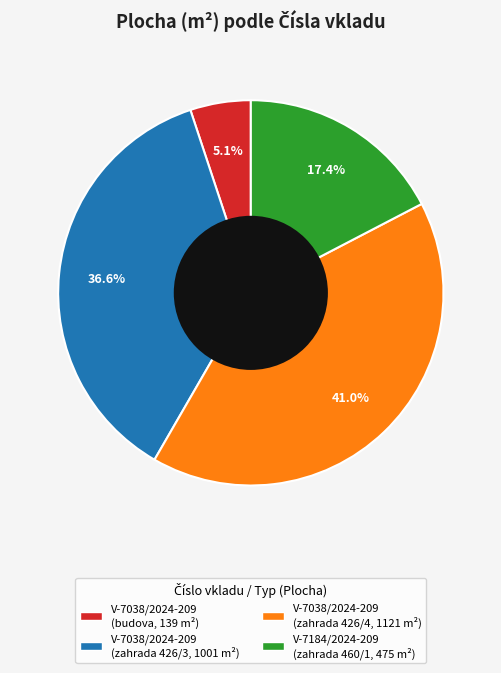

Is there a majority slice in this chart?

No